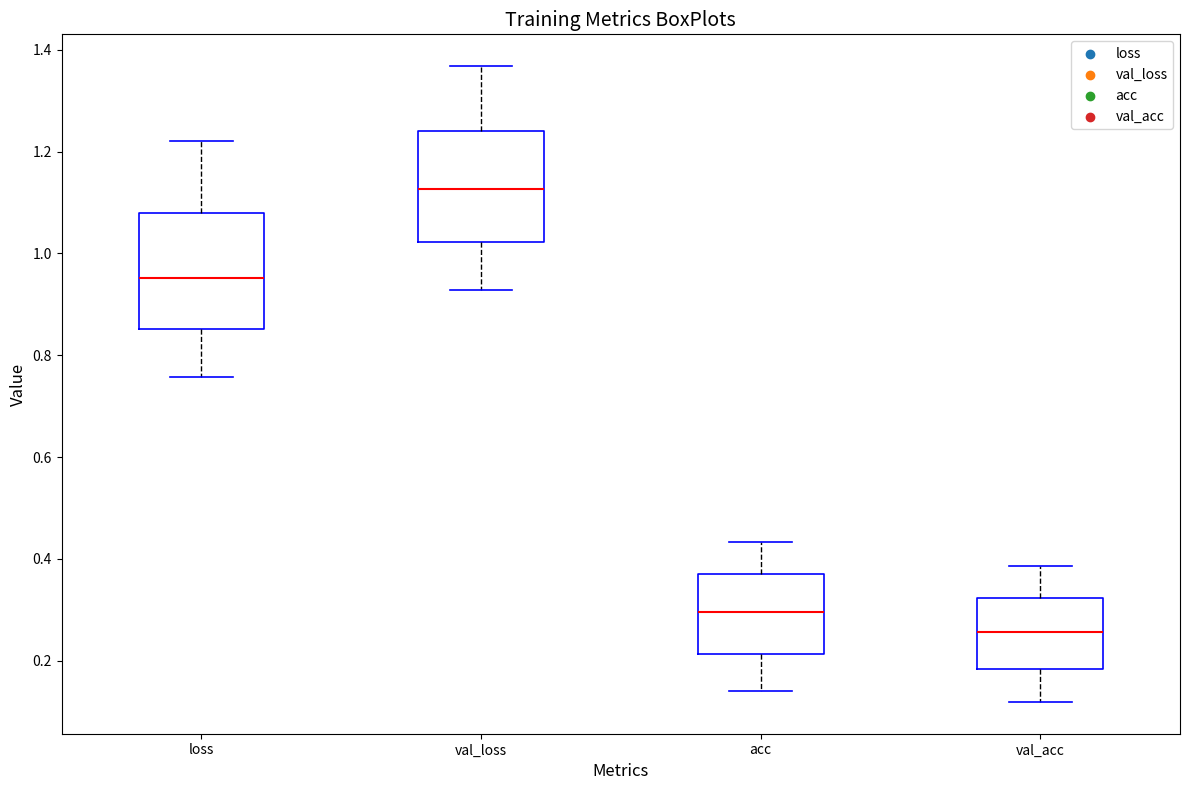

Which box's median line is the lowest?

val_acc